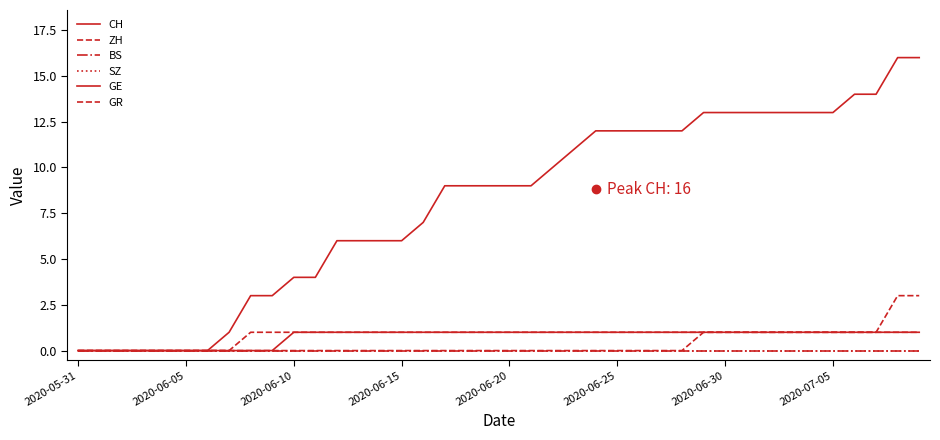

What is the maximum value shown in the chart?

16